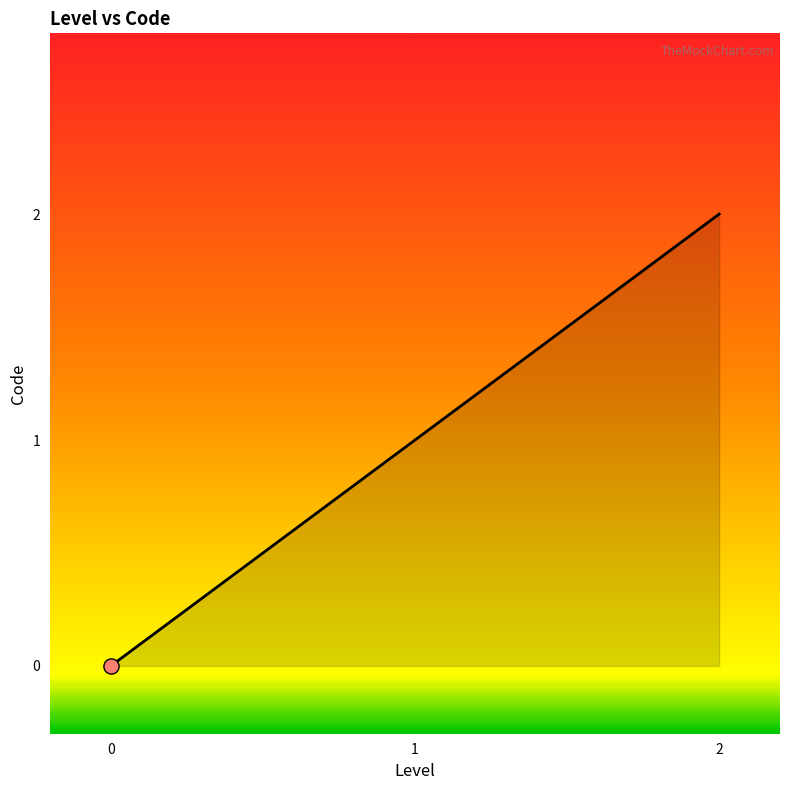

What is the change in value from 1 to 2?

+1